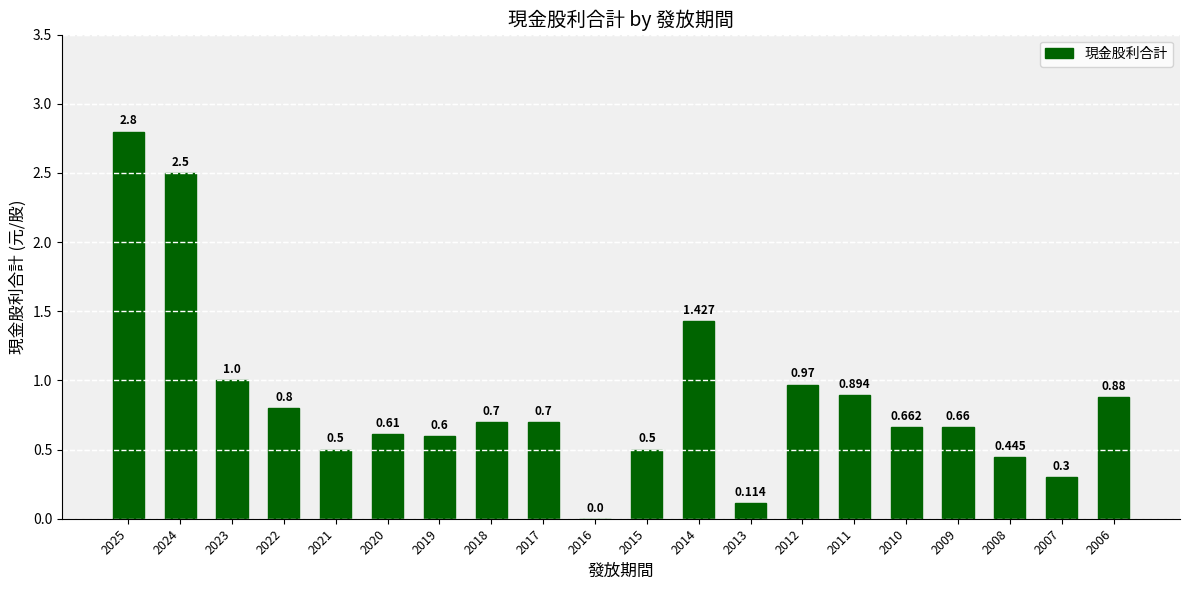

True or false: the data shows 1.0 at 2020.

False